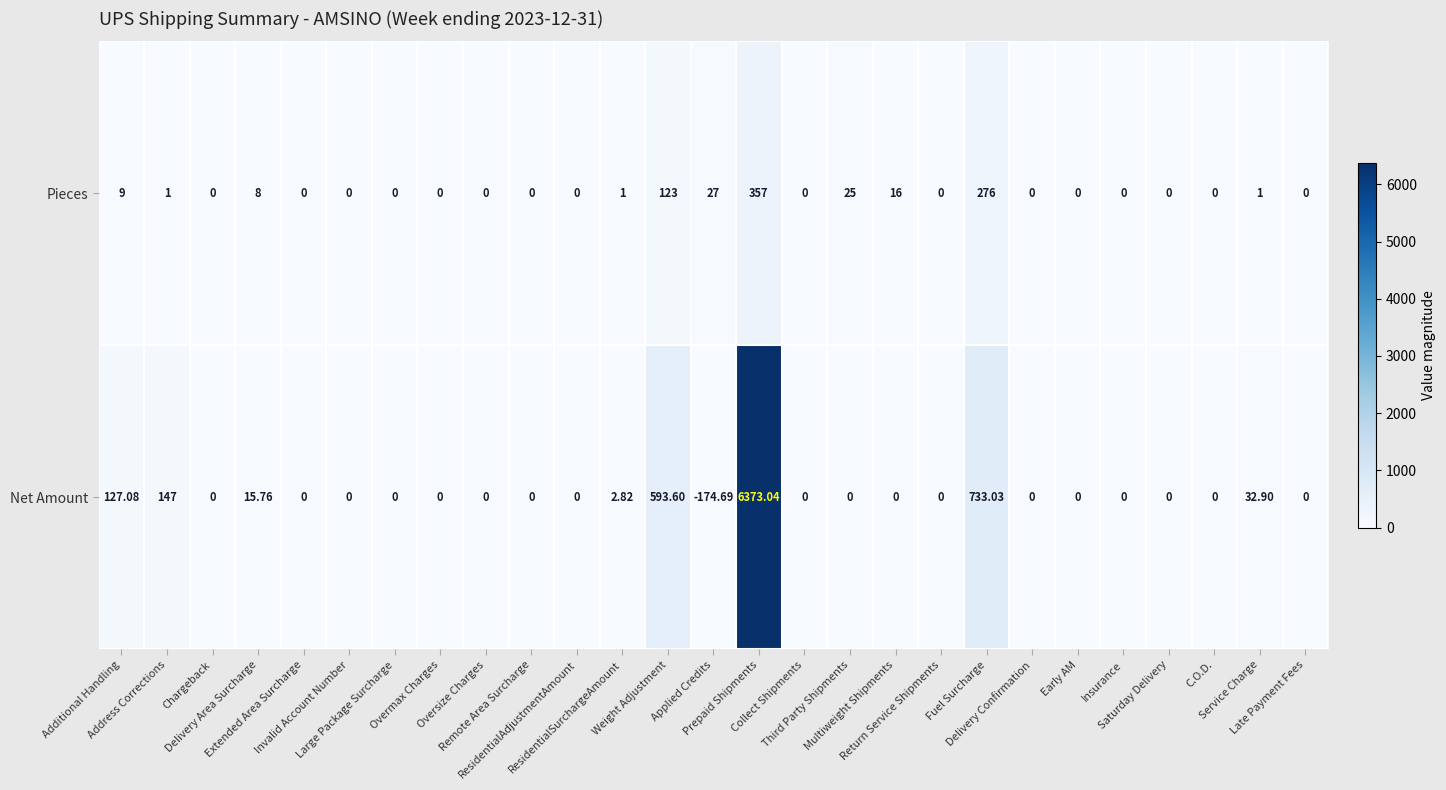

How many series are shown in this chart?

2